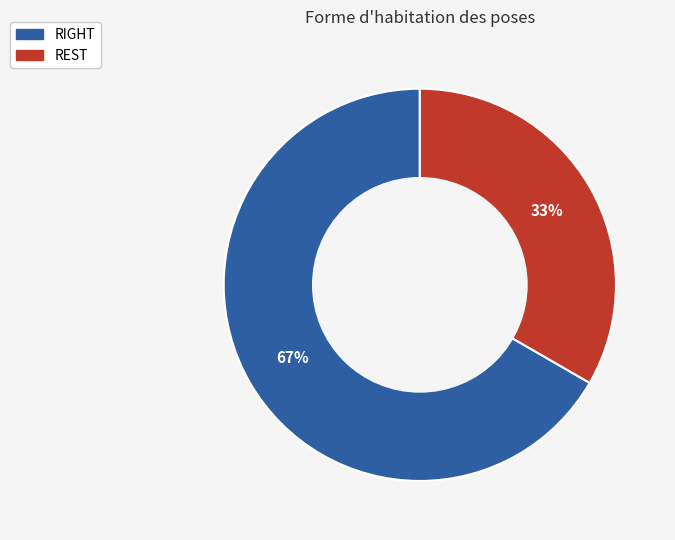

How many segments does this pie chart have?

2